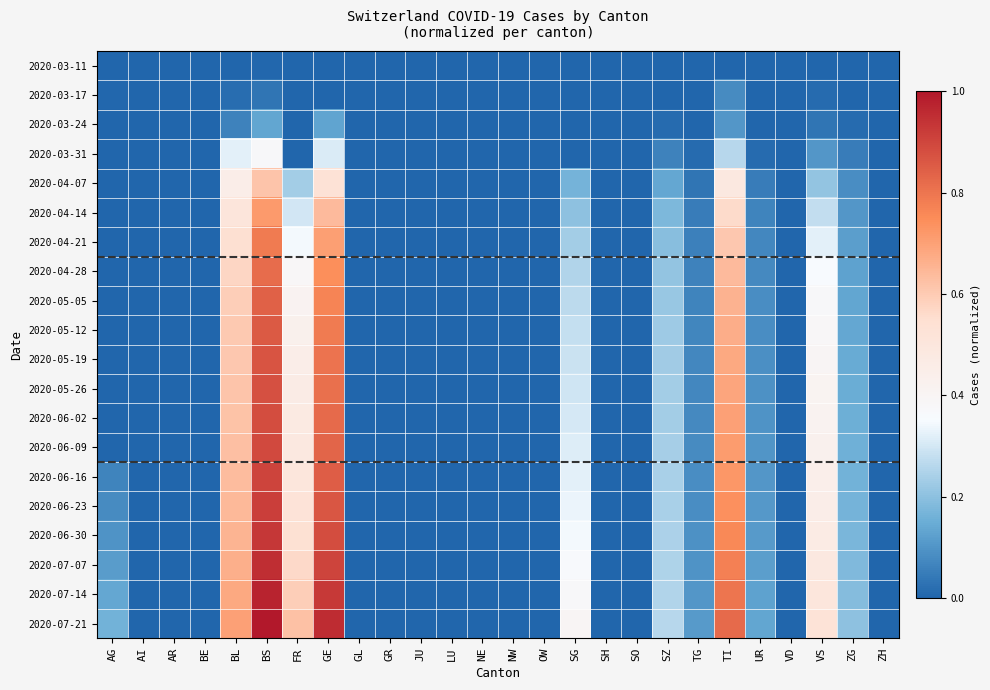

Rank the series by their maximum value, from highest to lowest.

2020-07-21, 2020-07-14, 2020-07-07, 2020-06-30, 2020-06-23, 2020-06-16, 2020-06-09, 2020-06-02, 2020-05-26, 2020-05-19, 2020-05-12, 2020-05-05, 2020-04-28, 2020-04-21, 2020-04-14, 2020-04-07, 2020-03-31, 2020-03-24, 2020-03-17, 2020-03-11